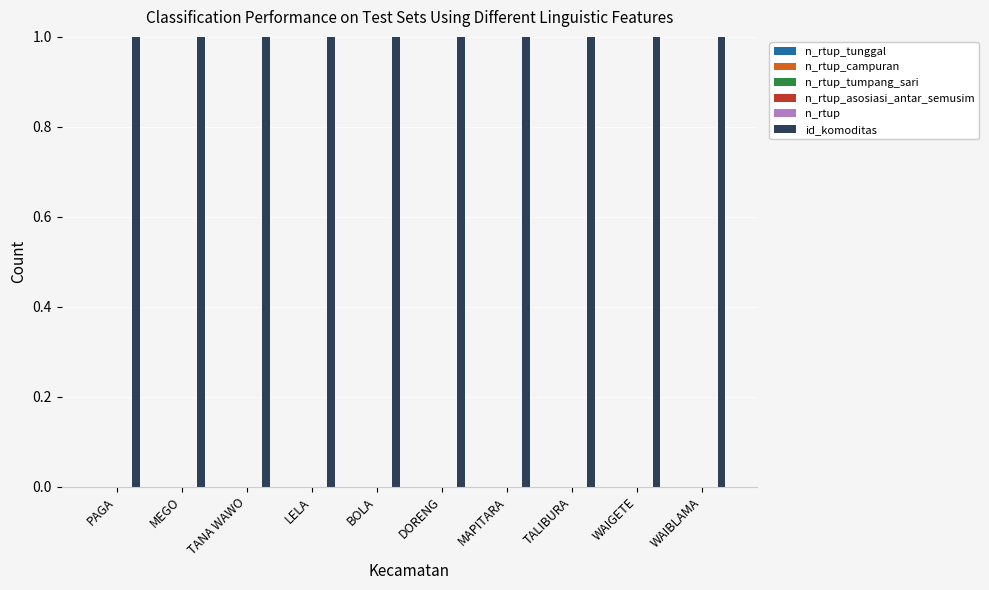

Which label corresponds to the smallest value in the chart?

PAGA